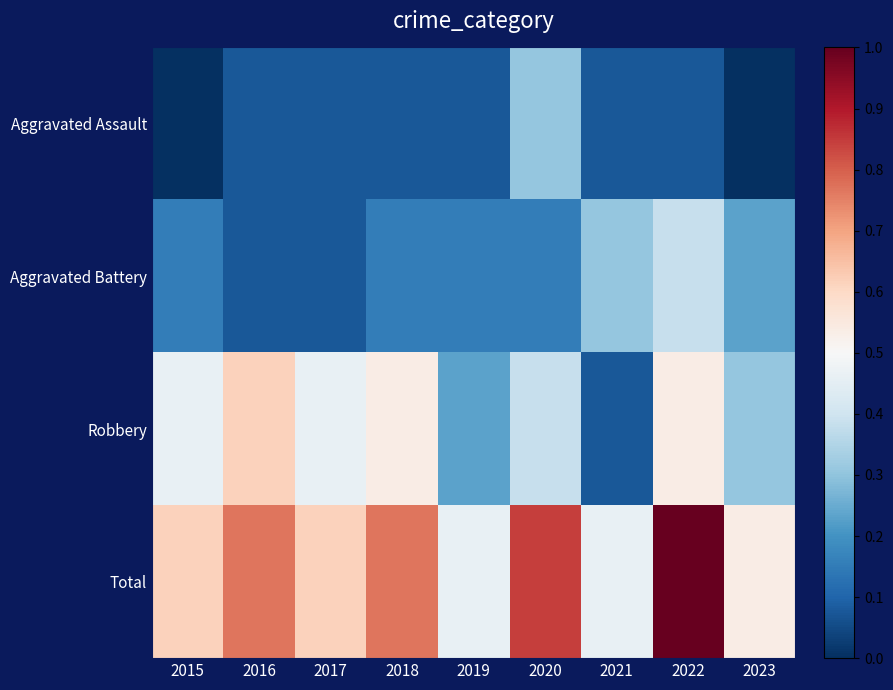

Reading right to left, what are all the values shown in this chart?

Aggravated Assault: 2023=0.0	2022=0.1	2021=0.1	2020=0.3	2019=0.1	2018=0.1	2017=0.1	2016=0.1	2015=0.0
Aggravated Battery: 2023=0.2	2022=0.4	2021=0.3	2020=0.2	2019=0.2	2018=0.2	2017=0.1	2016=0.1	2015=0.2
Robbery: 2023=0.3	2022=0.5	2021=0.1	2020=0.4	2019=0.2	2018=0.5	2017=0.5	2016=0.6	2015=0.5
Total: 2023=0.5	2022=1.0	2021=0.5	2020=0.8	2019=0.5	2018=0.8	2017=0.6	2016=0.8	2015=0.6